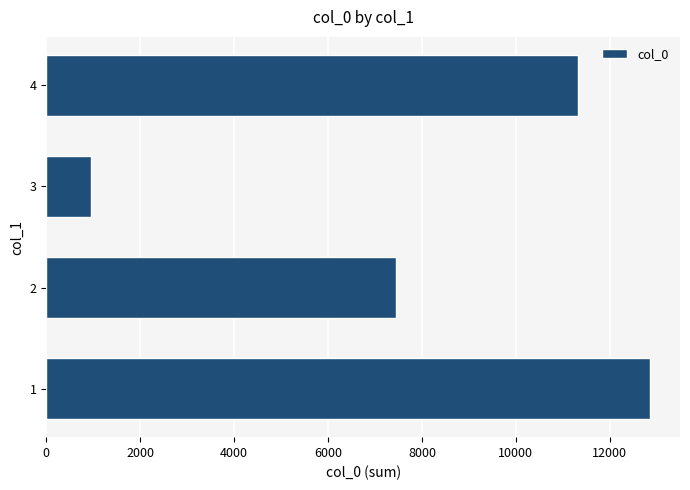

What is the difference between the maximum and minimum values?

11894